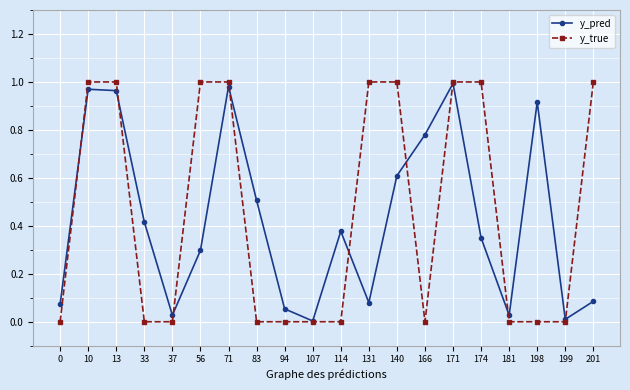

True or false: y_pred has a value of 1.0 at 71.

True